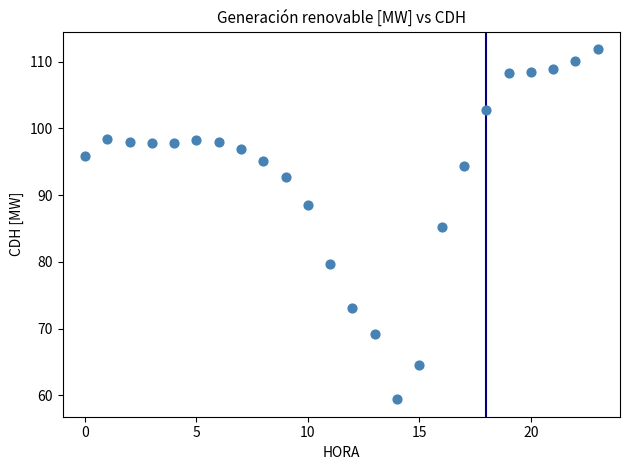

What is the range of Y values (max minus min)?

52.5